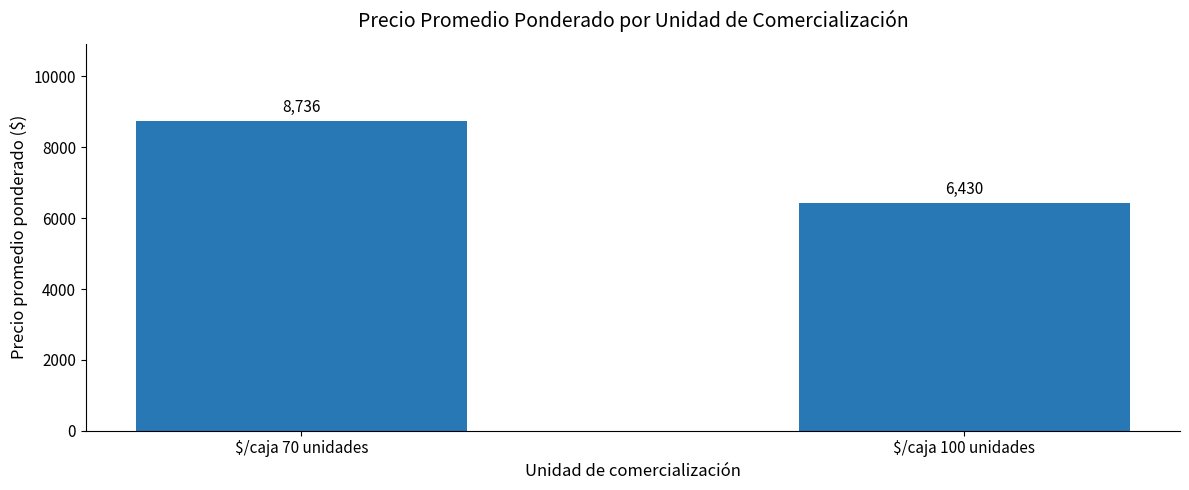

Which category has the lowest value across all series?

$/caja 100 unidades